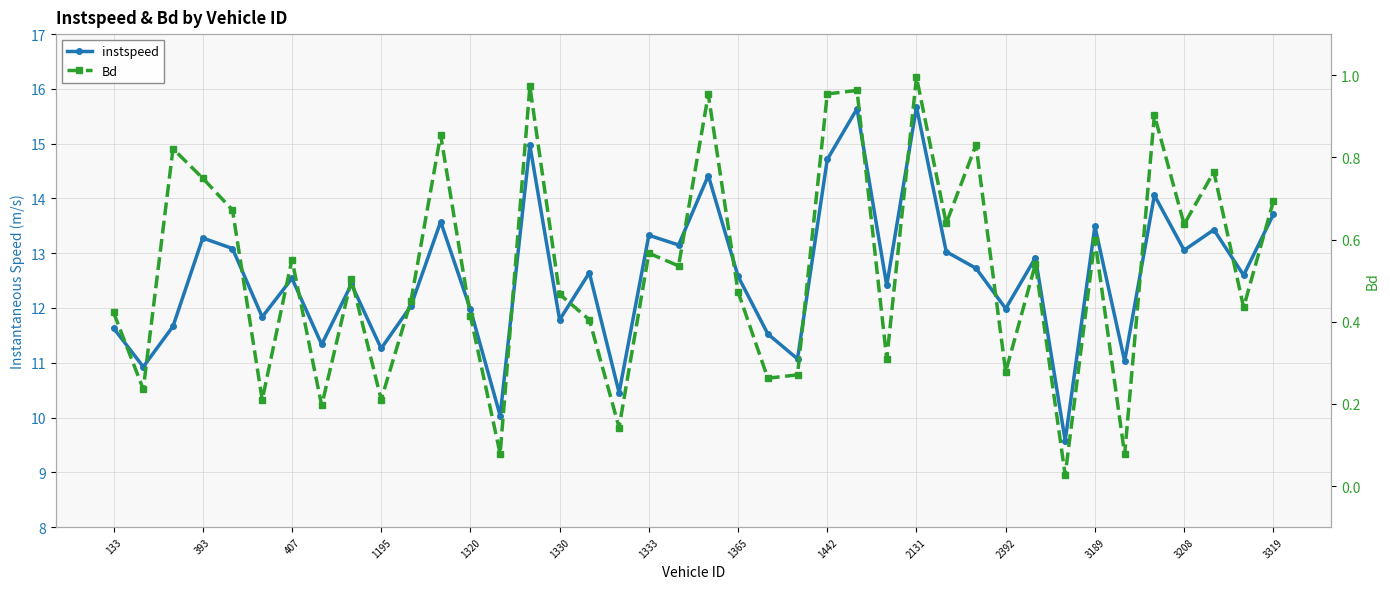

True or false: instspeed has more than 0 interior local peaks.

True